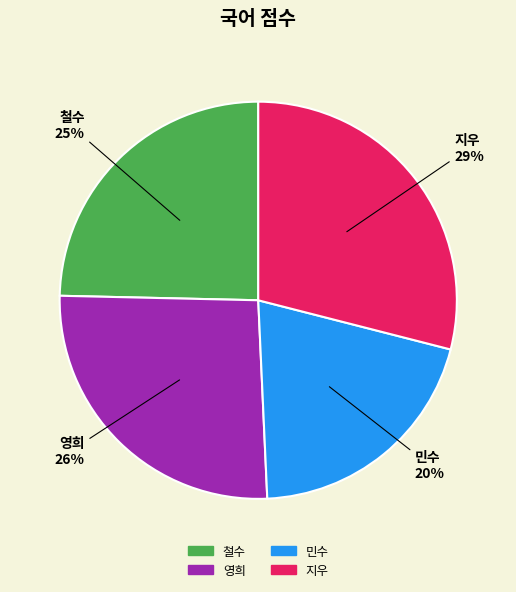

To the nearest percent, what is the average slice percentage?

25%